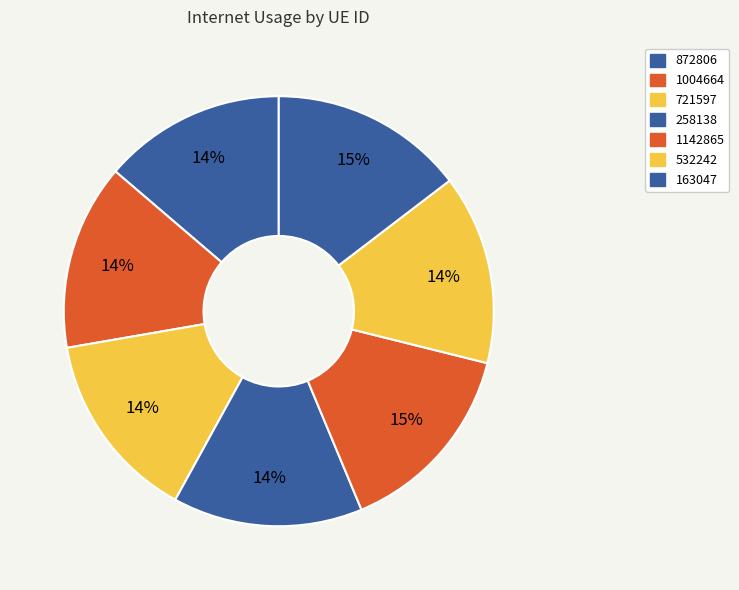

How many slices are in this pie chart?

7